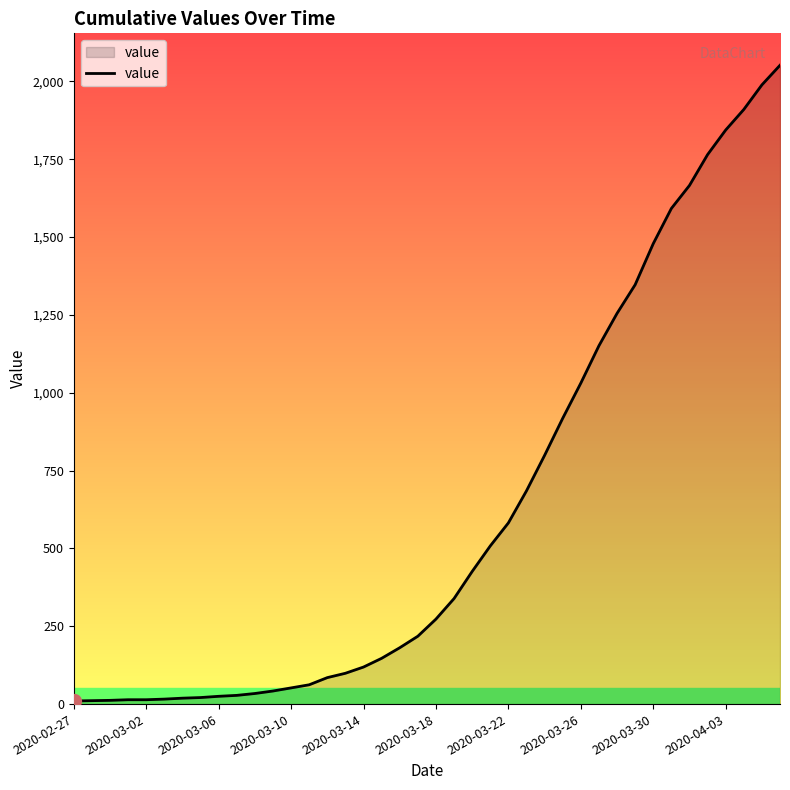

What is the maximum value shown in the chart?

2052